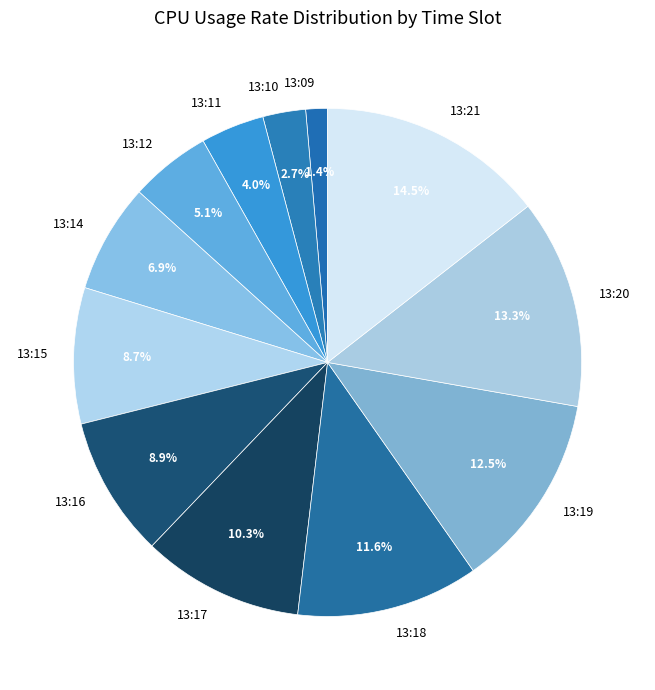

How many slices are in this pie chart?

12